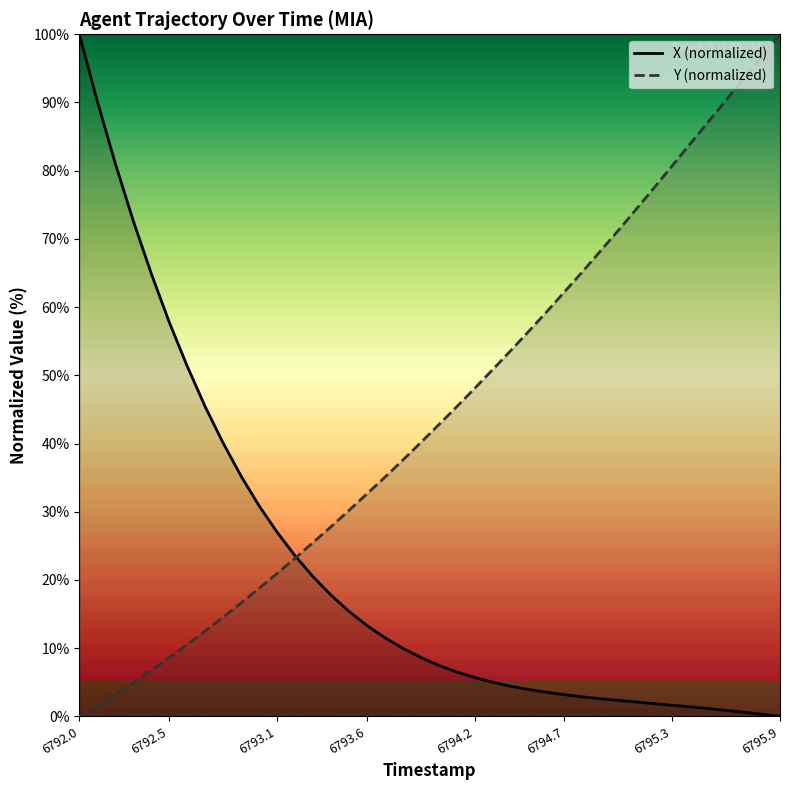

The value of Y (normalized) at 6795.3 is 80.7. True or false?

True